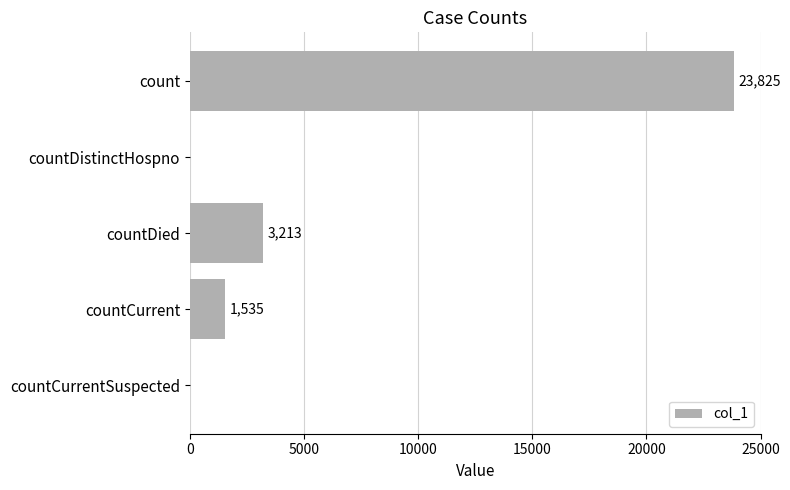

What is the change in value from count to countCurrentSuspected?

-23825